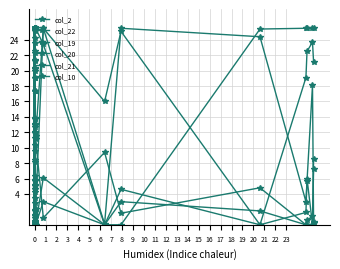

True or false: col_20 and col_22 intersect in this chart.

True